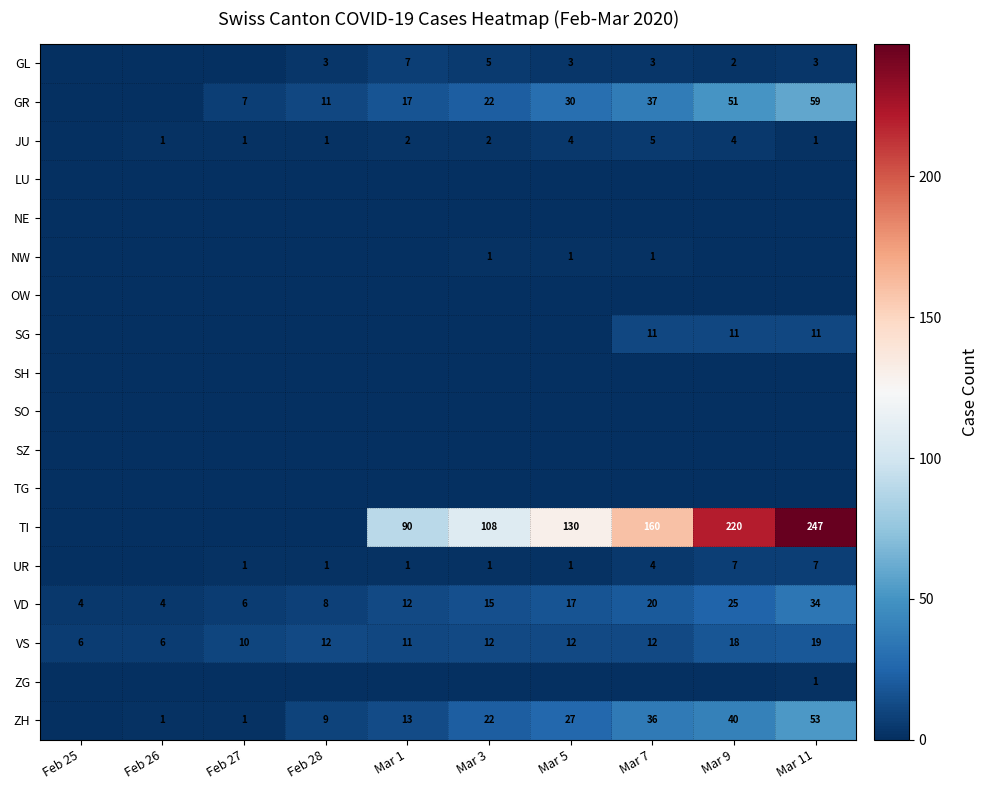

What is the sum of the ZH values at Feb 26 and Mar 5?

28